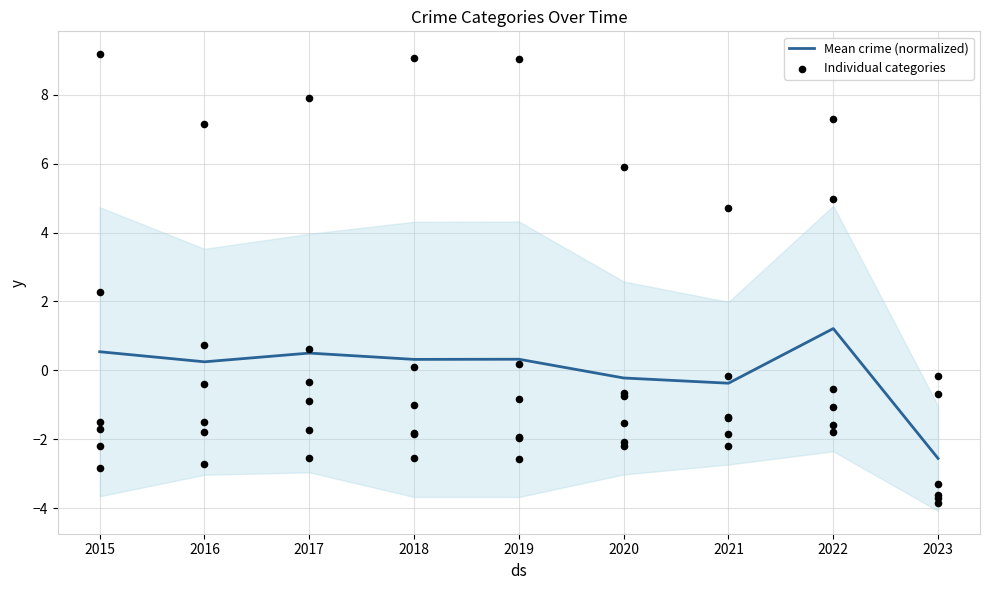

Between 2023 and 2017, which is larger?

2017